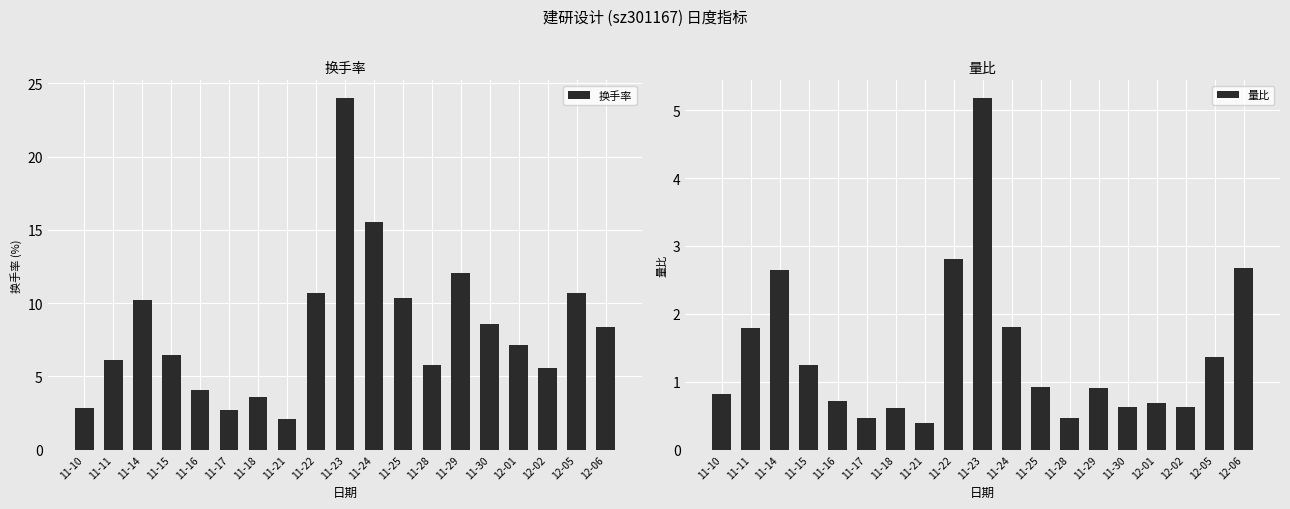

What is the total value across all series at 11-10?

3.6